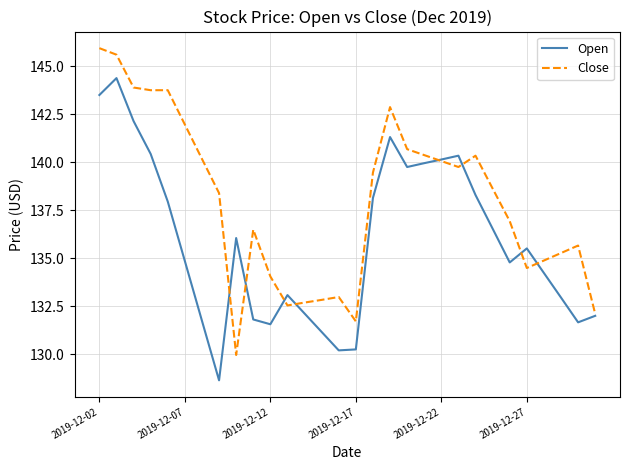

List the series in order of their peak value, highest first.

Close, Open